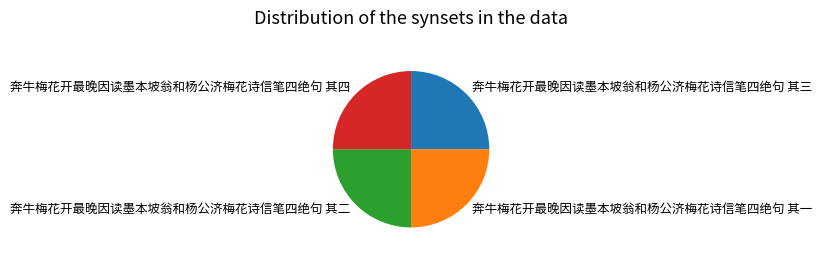

Does 奔牛梅花开最晚因读墨本坡翁和杨公济梅花诗信笔四绝句 其三 represent more than half of the total?

No